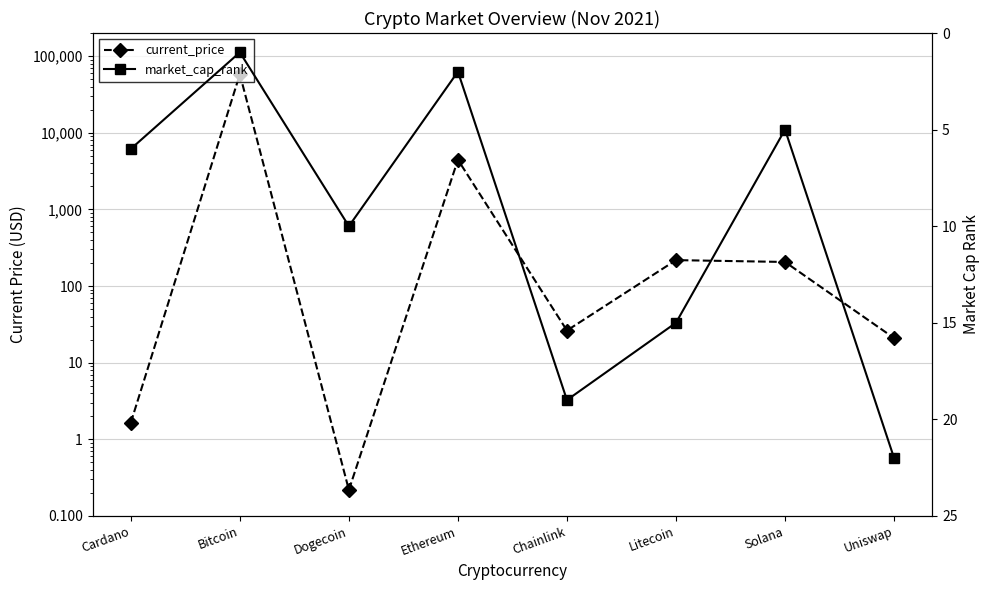

Does the chart have visible grid lines?

Yes